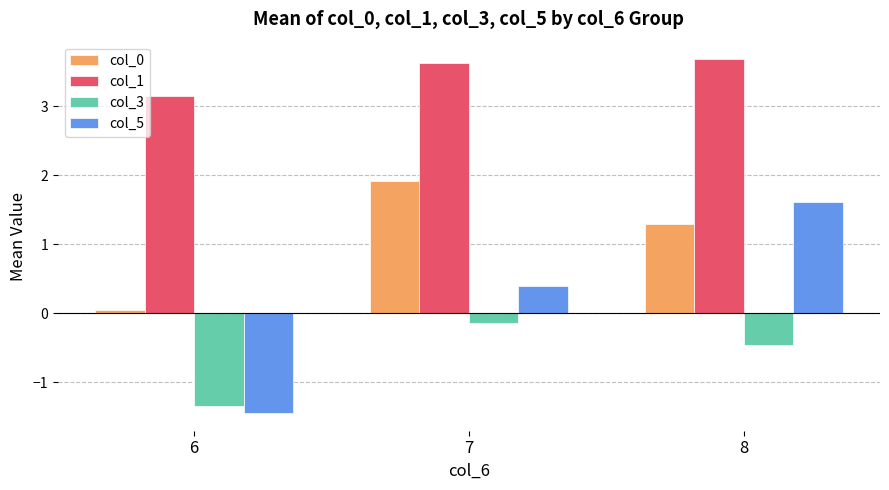

The value of col_5 at 6 is -2.6. True or false?

False